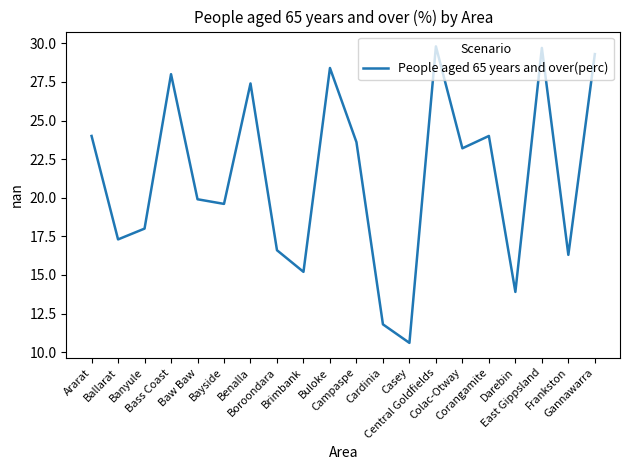

Where is the first local minimum?

Ballarat